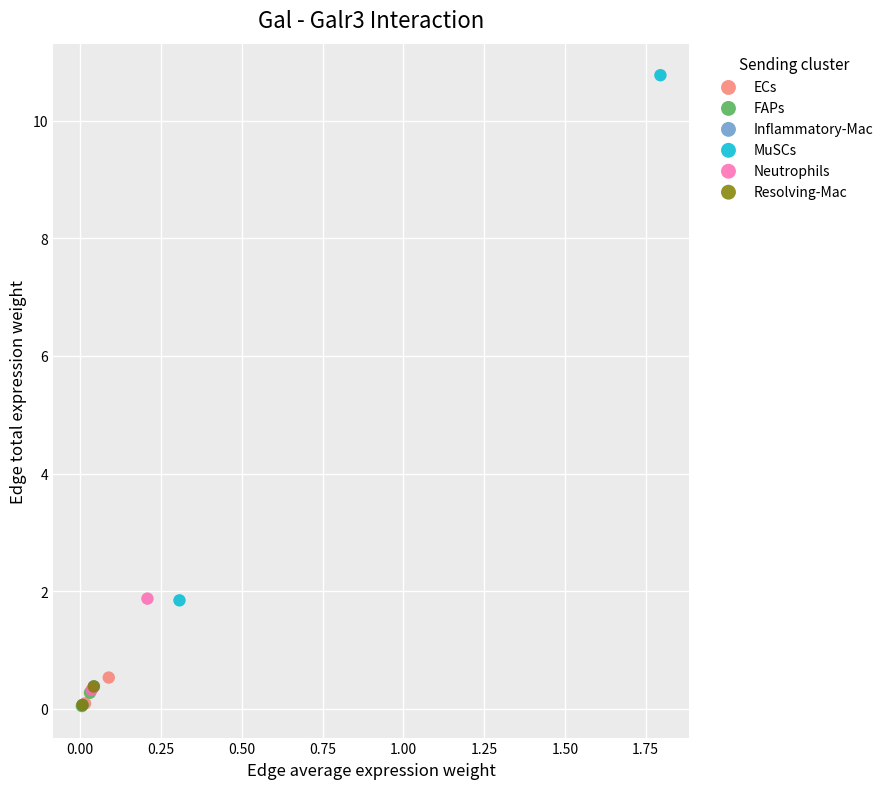

What are all the series names shown in the legend?

ECs, FAPs, Inflammatory-Mac, MuSCs, Neutrophils, Resolving-Mac